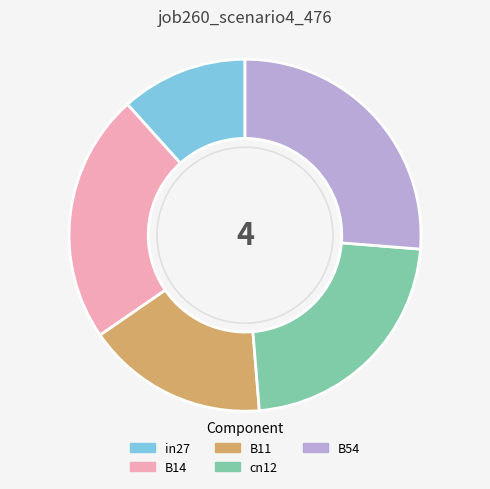

How many segments does this pie chart have?

5